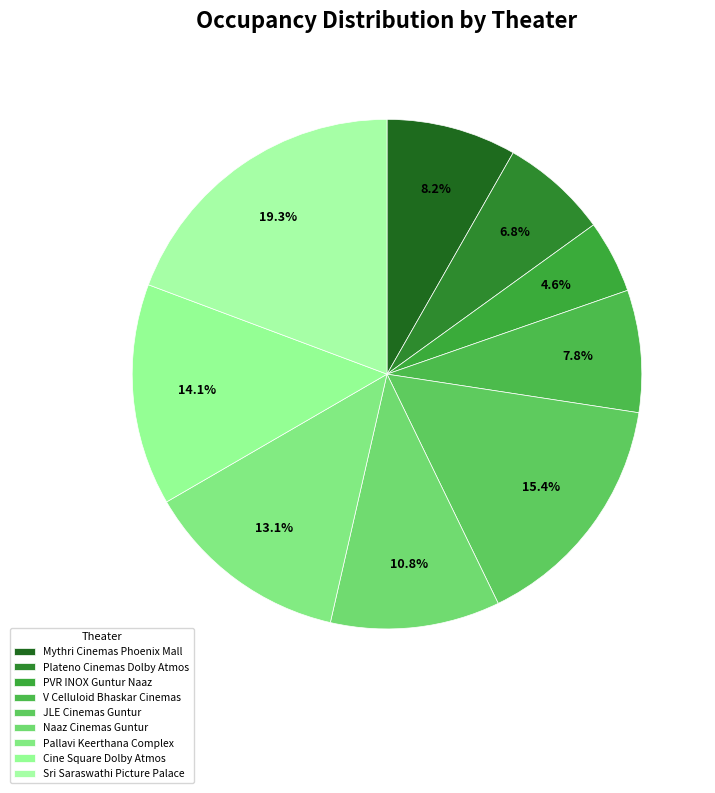

Count the number of slices in the pie.

9